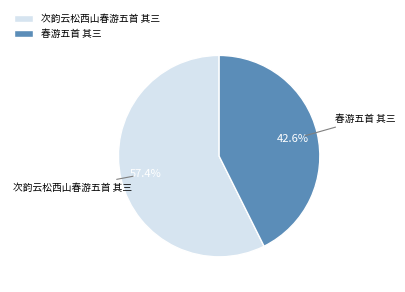

Which category has the biggest portion of the pie?

次韵云松西山春游五首 其三